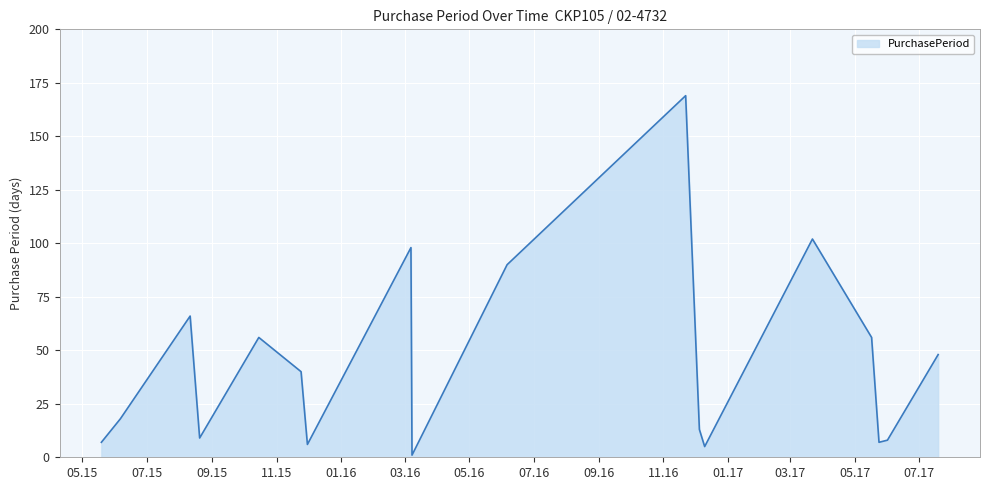

What is the maximum value shown in the chart?

169